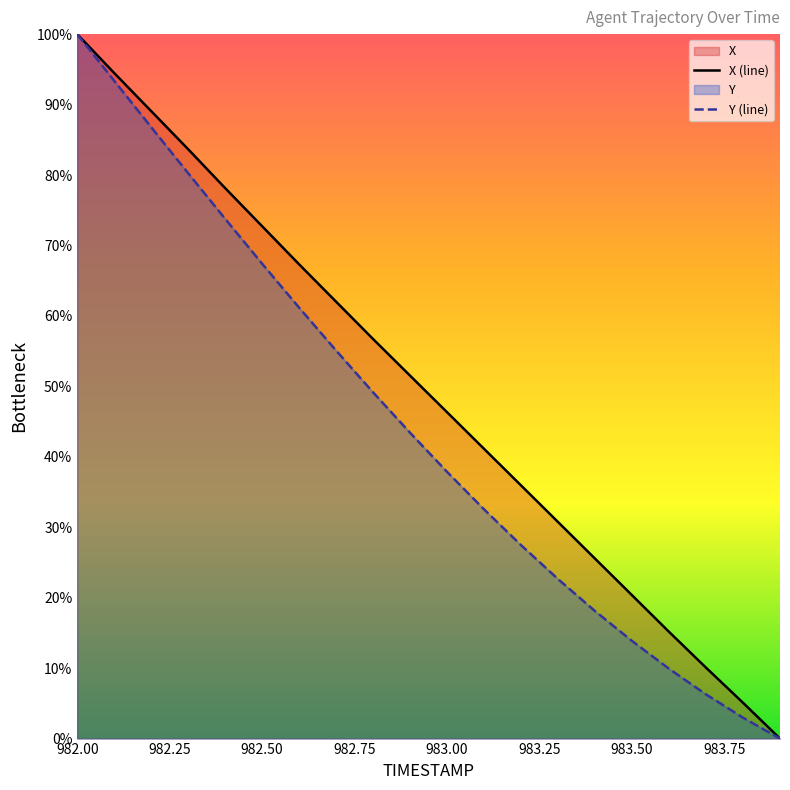

Which has a higher value, 983.6 or 982.5?

982.5